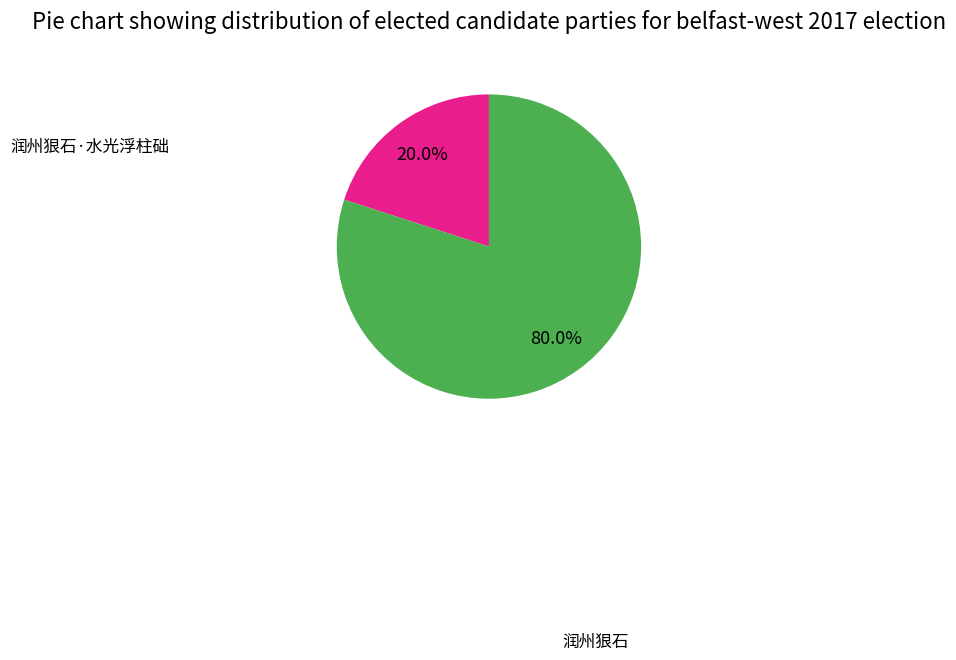

Is there a majority slice in this chart?

Yes